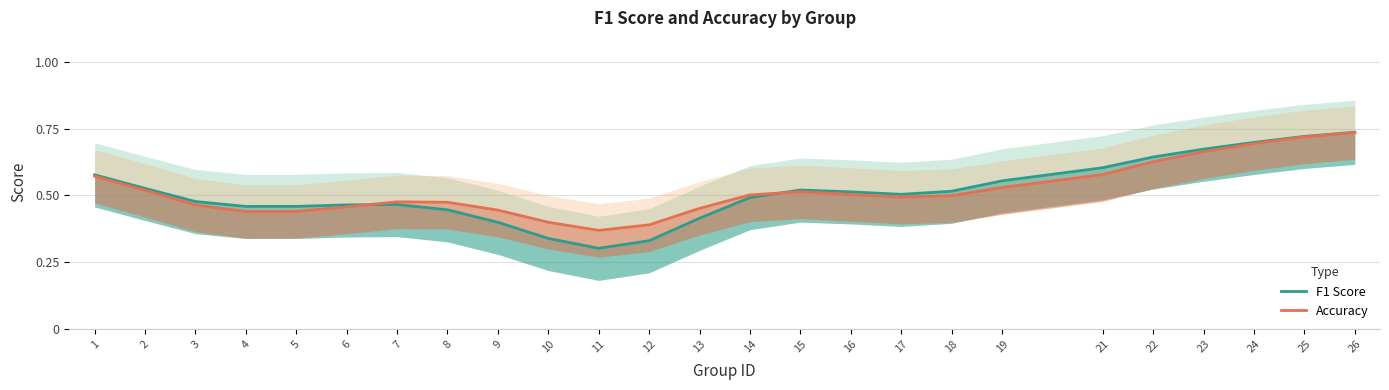

What are all the series names shown in the legend?

F1 Score, Accuracy